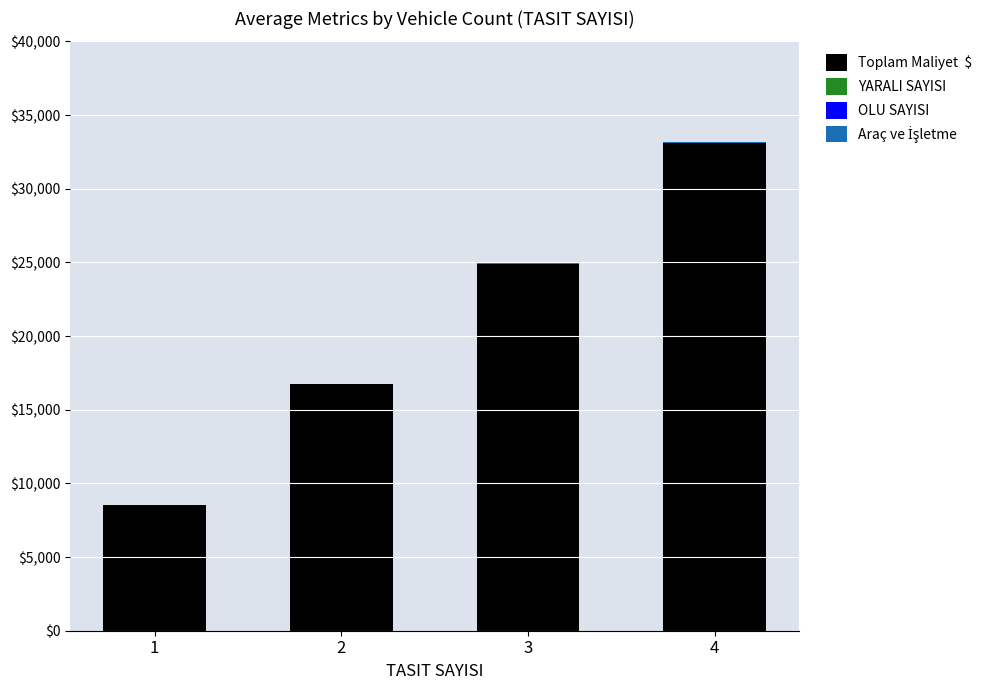

At which category is the sum across all series the highest?

4